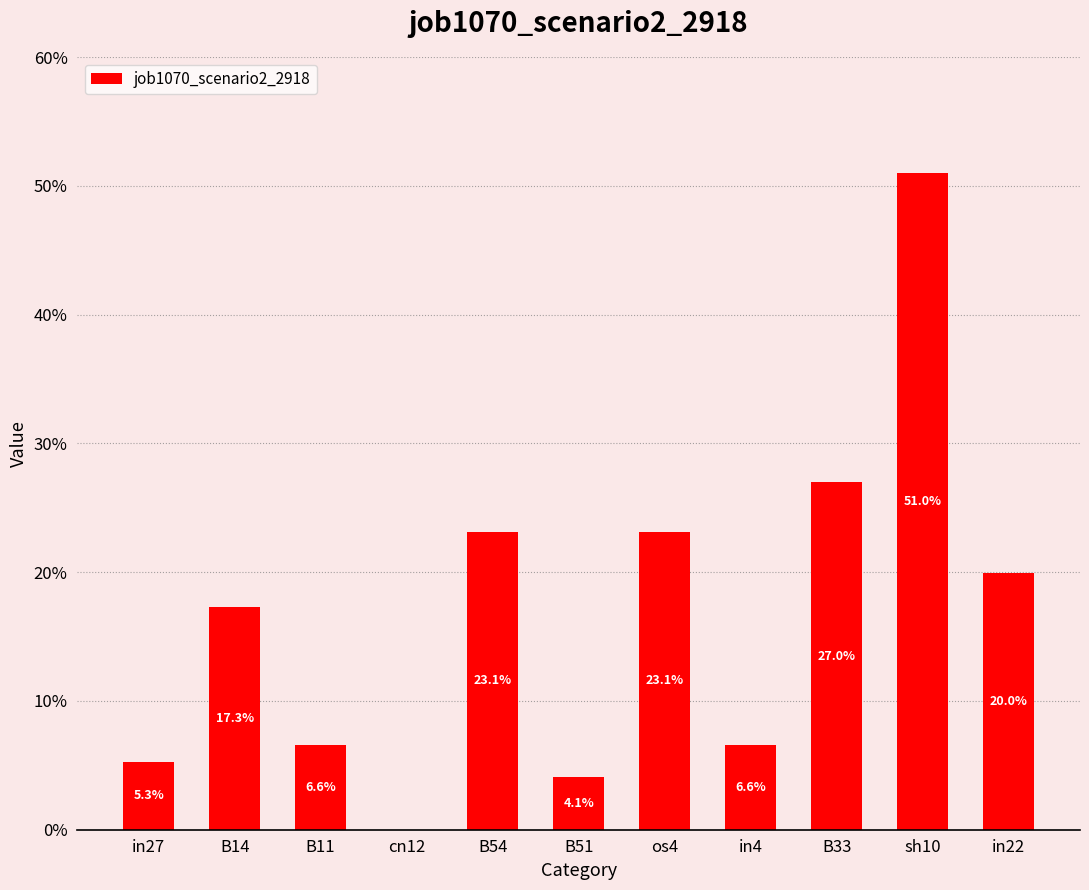

How many data points are above 0?

10